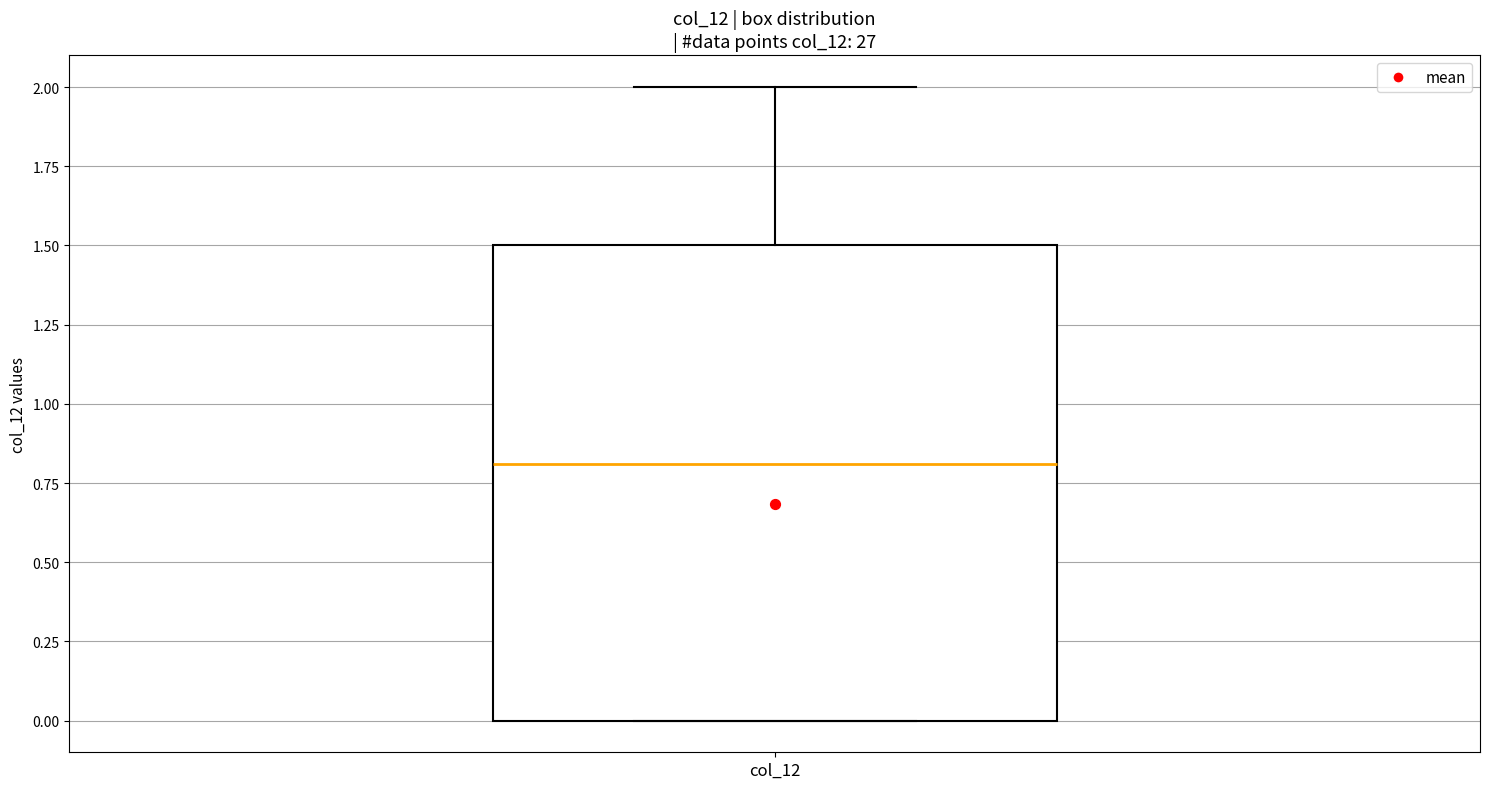

Where does the upper whisker of the box for col_12 end on the y-axis? The values are not printed on the chart, so give them approximately, as read against the axis.

2.0